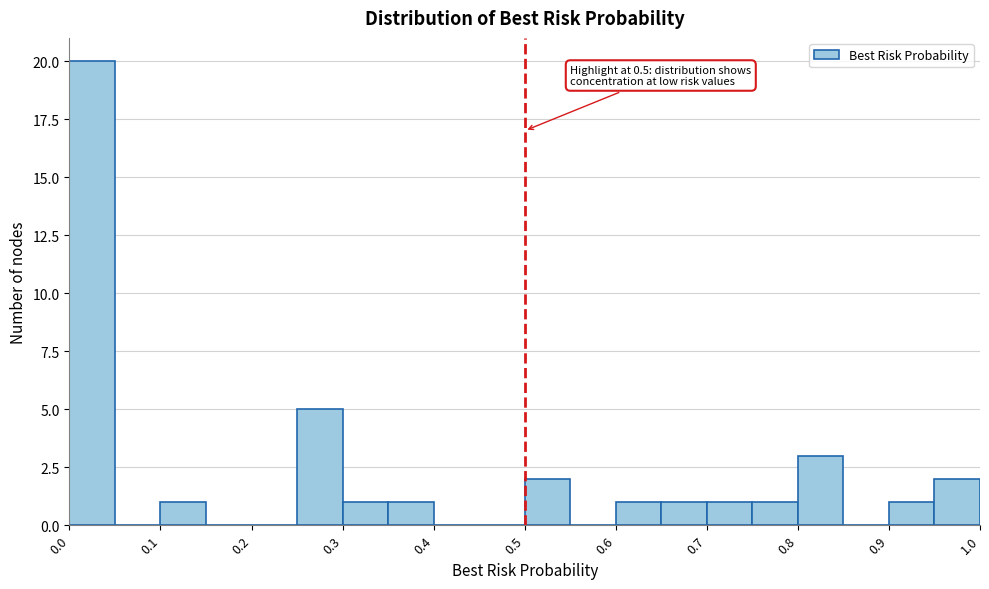

Over which range of the x-axis is the bar tallest?

0.00 to 0.05